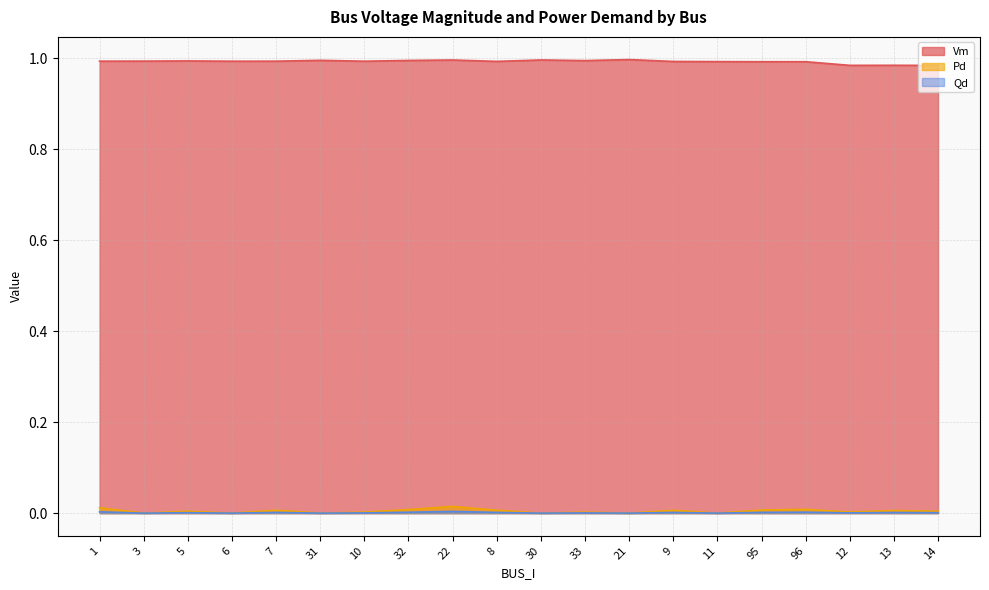

How many data points does each series have?

20